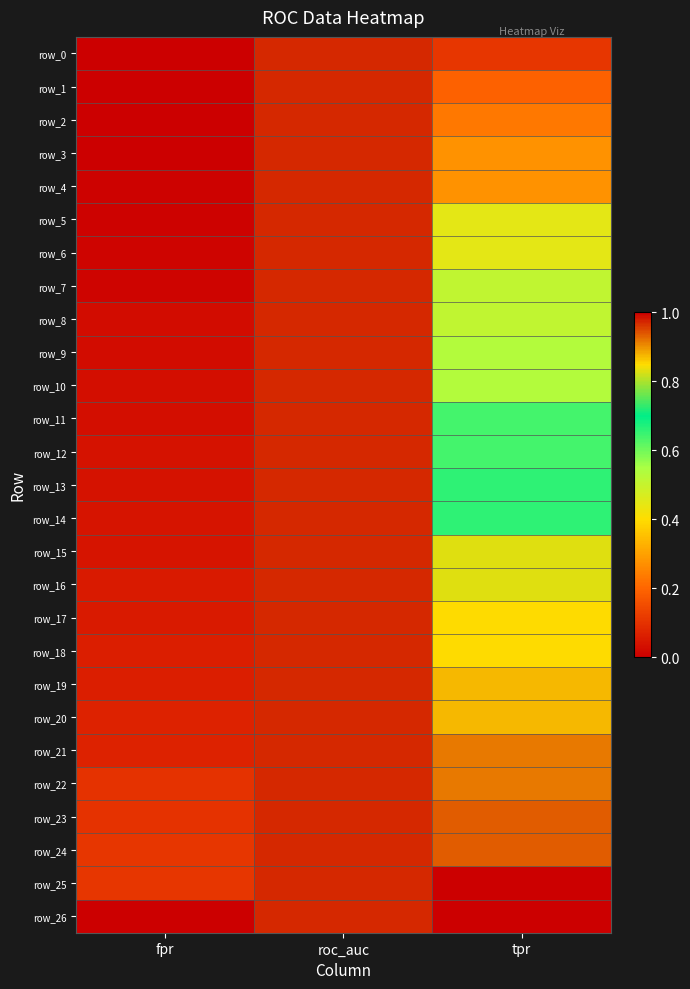

Reading left to right, list all the values displayed in this chart.

row_0: fpr=0.0	roc_auc=1.0	tpr=0.1
row_1: fpr=0.0	roc_auc=1.0	tpr=0.2
row_2: fpr=0.0	roc_auc=1.0	tpr=0.2
row_3: fpr=0.0	roc_auc=1.0	tpr=0.3
row_4: fpr=0.0	roc_auc=1.0	tpr=0.3
row_5: fpr=0.0	roc_auc=1.0	tpr=0.4
row_6: fpr=0.0	roc_auc=1.0	tpr=0.4
row_7: fpr=0.0	roc_auc=1.0	tpr=0.5
row_8: fpr=0.0	roc_auc=1.0	tpr=0.5
row_9: fpr=0.0	roc_auc=1.0	tpr=0.5
row_10: fpr=0.0	roc_auc=1.0	tpr=0.5
row_11: fpr=0.0	roc_auc=1.0	tpr=0.6
row_12: fpr=0.0	roc_auc=1.0	tpr=0.6
row_13: fpr=0.0	roc_auc=1.0	tpr=0.7
row_14: fpr=0.0	roc_auc=1.0	tpr=0.7
row_15: fpr=0.0	roc_auc=1.0	tpr=0.8
row_16: fpr=0.1	roc_auc=1.0	tpr=0.8
row_17: fpr=0.1	roc_auc=1.0	tpr=0.9
row_18: fpr=0.1	roc_auc=1.0	tpr=0.9
row_19: fpr=0.1	roc_auc=1.0	tpr=0.9
row_20: fpr=0.1	roc_auc=1.0	tpr=0.9
row_21: fpr=0.1	roc_auc=1.0	tpr=0.9
row_22: fpr=0.1	roc_auc=1.0	tpr=0.9
row_23: fpr=0.1	roc_auc=1.0	tpr=0.9
row_24: fpr=0.1	roc_auc=1.0	tpr=0.9
row_25: fpr=0.1	roc_auc=1.0	tpr=1.0
row_26: fpr=1.0	roc_auc=1.0	tpr=1.0